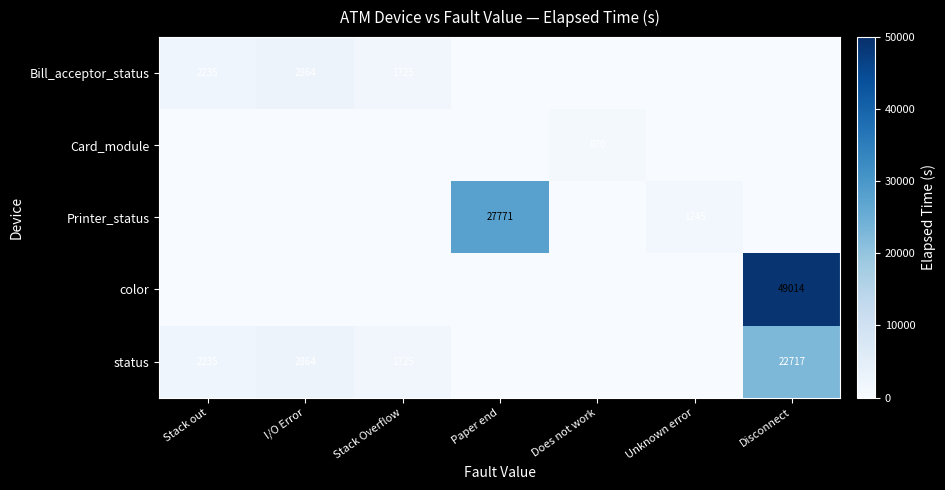

What is the spread (max minus min) of values at Stack out?

2235